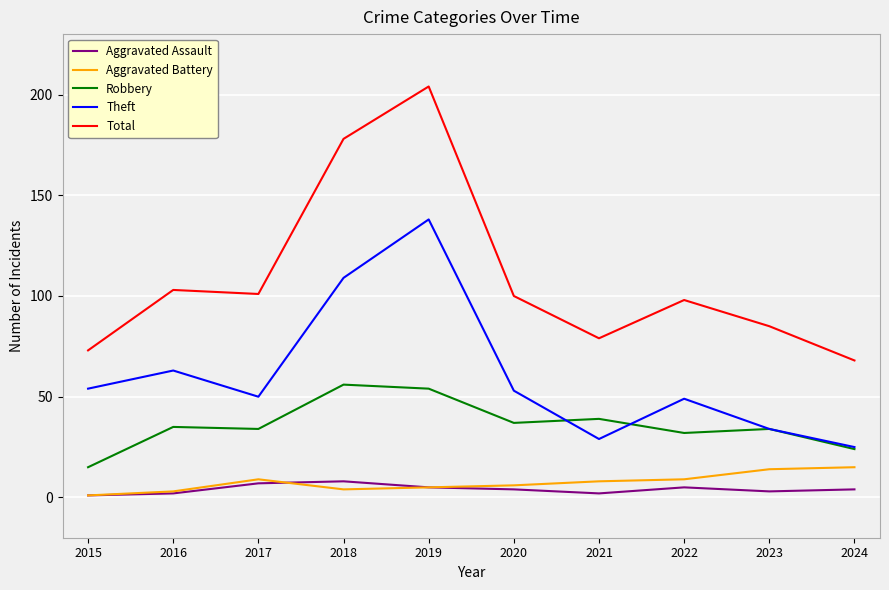

At which category is the sum across all series the highest?

2019